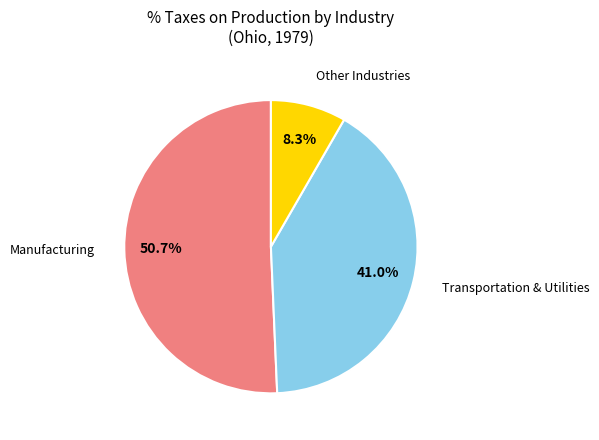

To the nearest percent, what is the average slice percentage?

33%